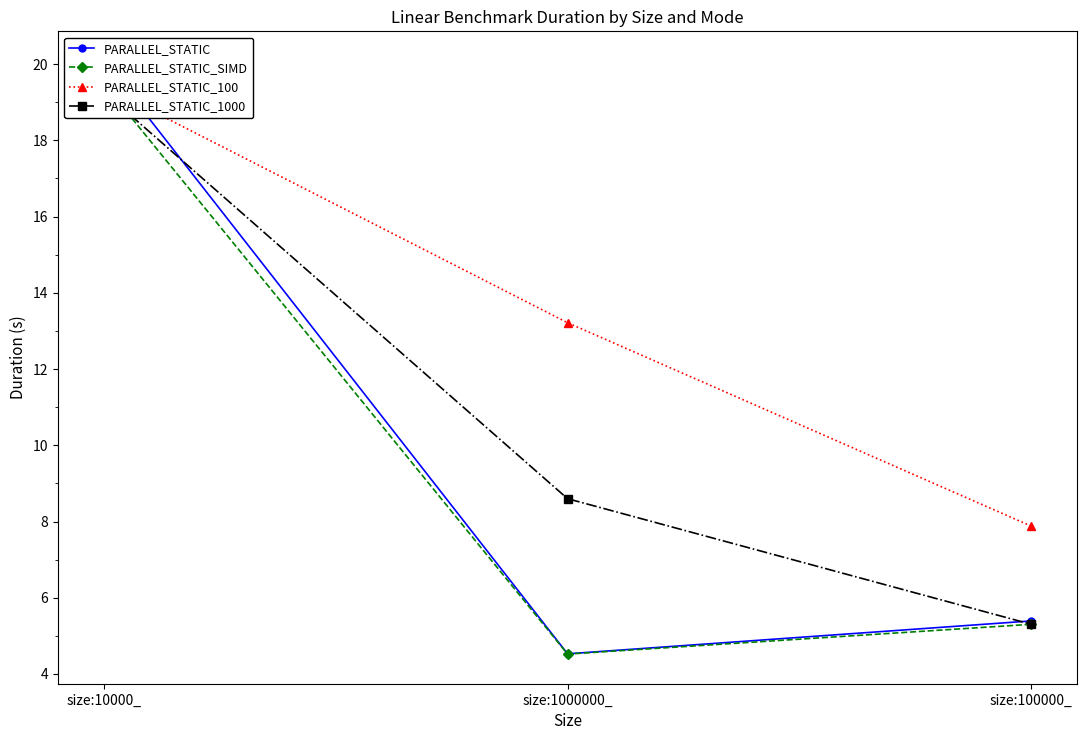

Where does the PARALLEL_STATIC series first go above 5?

size:10000_